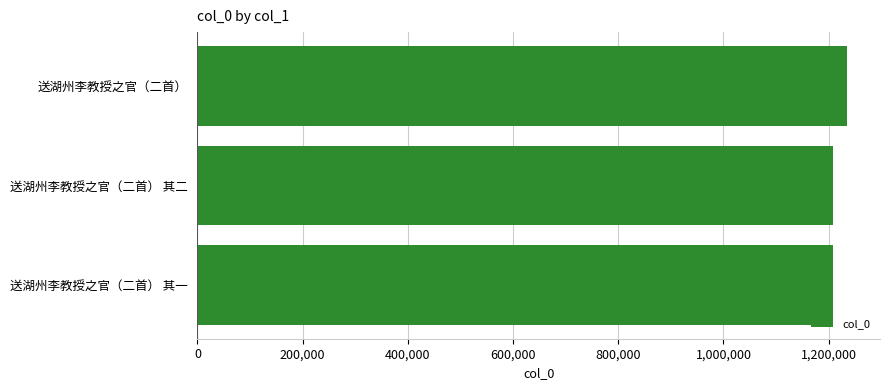

What is the difference between the maximum and minimum values?

27056